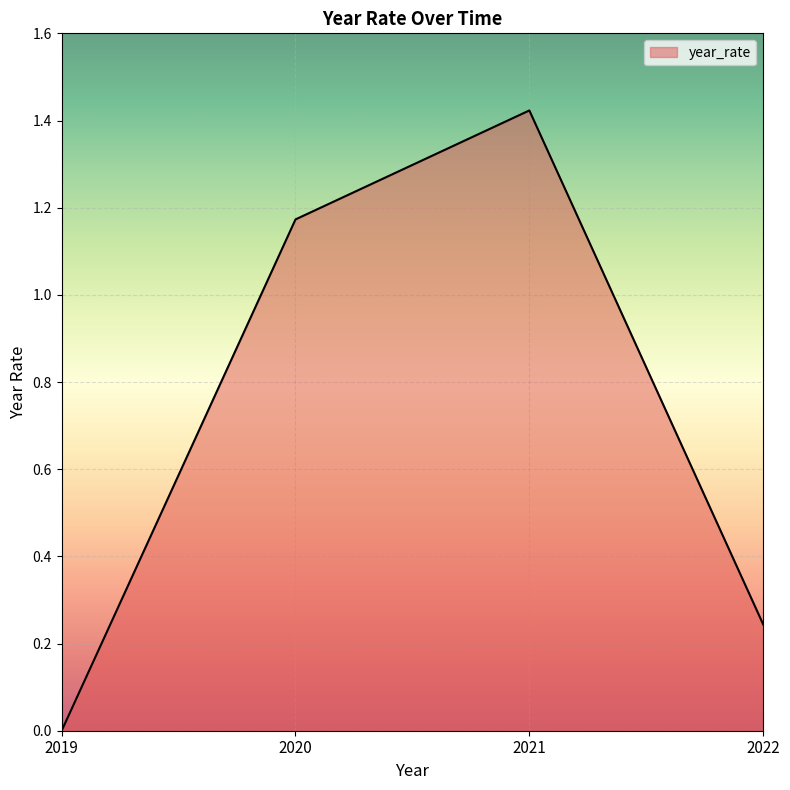

Rank the categories by value from lowest to highest.

2019, 2022, 2020, 2021